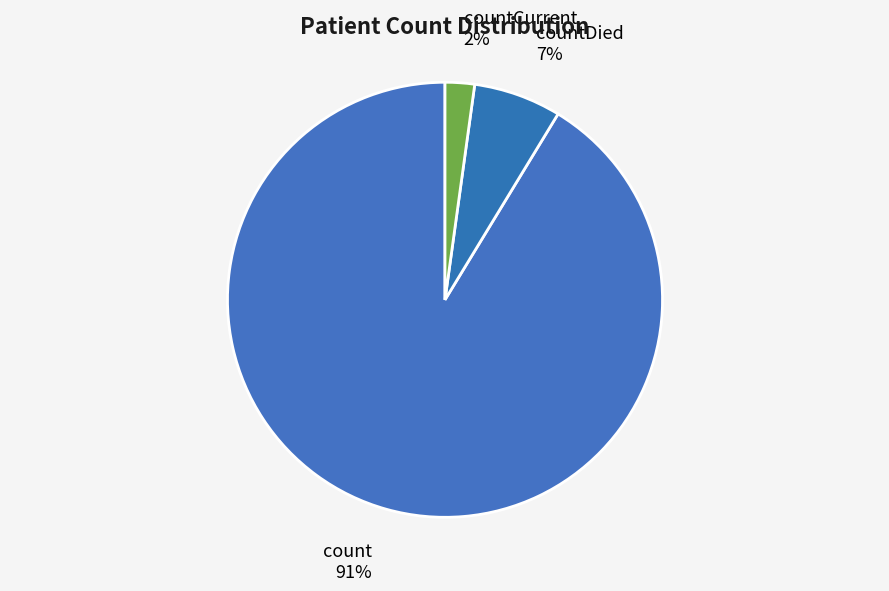

Which has a higher value, count or countDied?

count